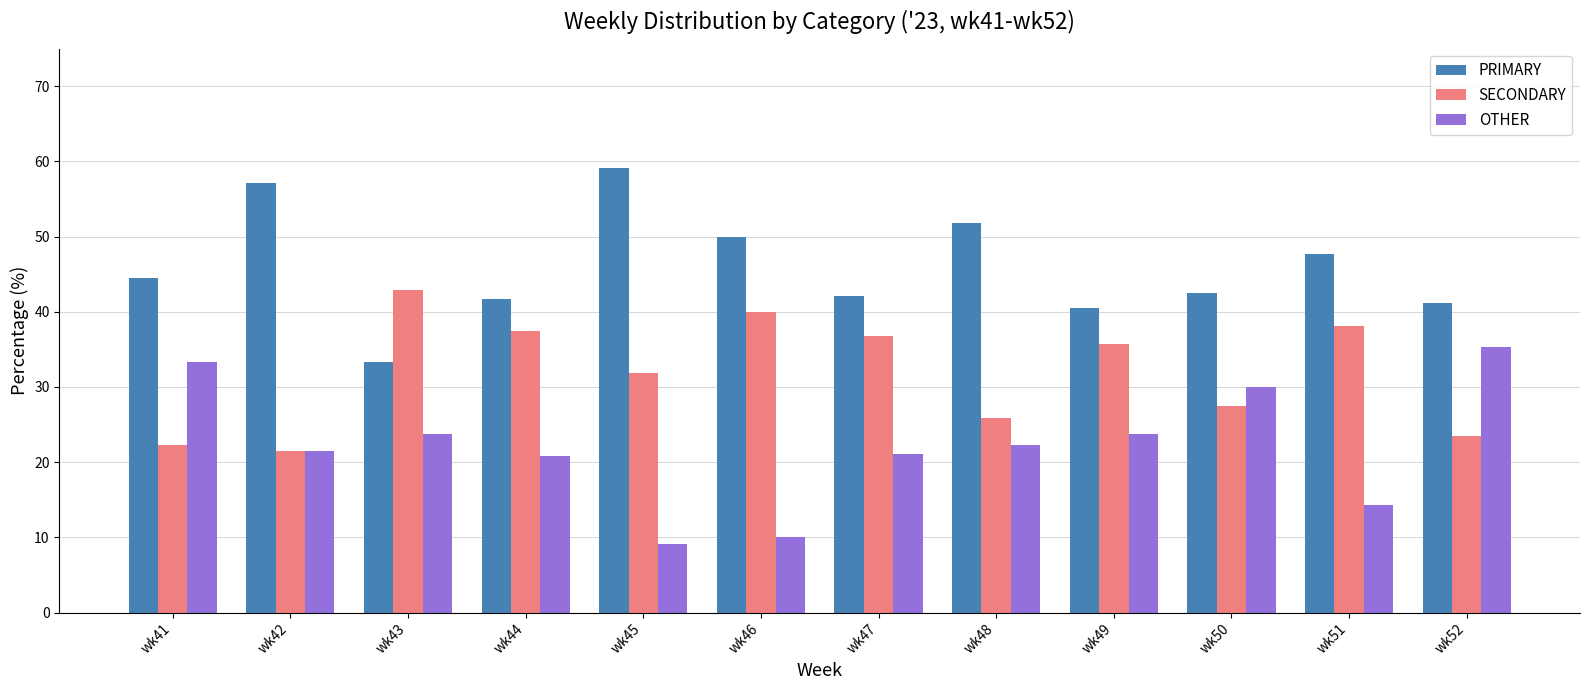

What are all the series names shown in the legend?

PRIMARY, SECONDARY, OTHER